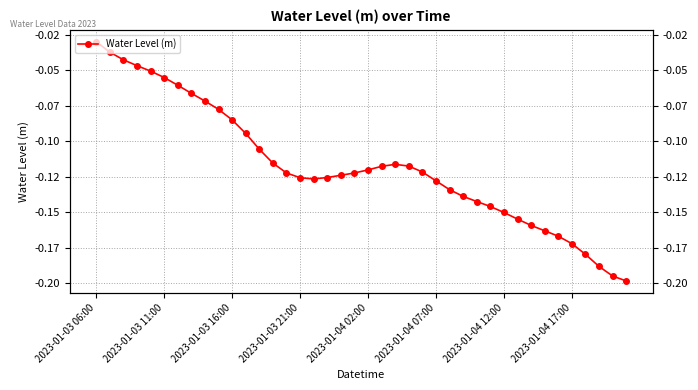

What is the value of the 12th point from the left?

-0.1